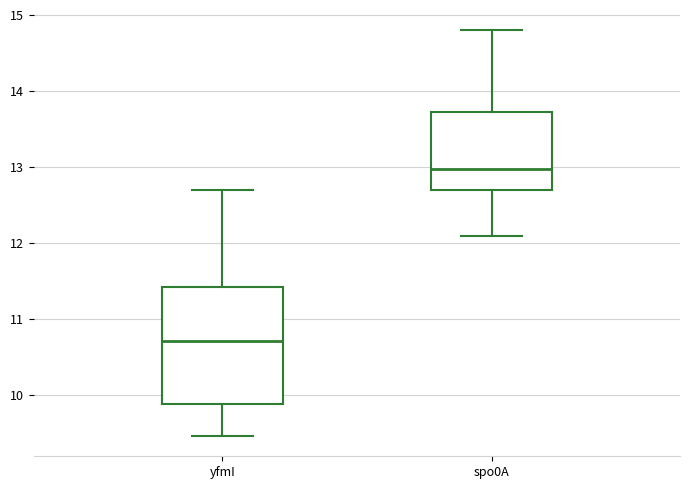

Which box's median line is the highest?

spo0A